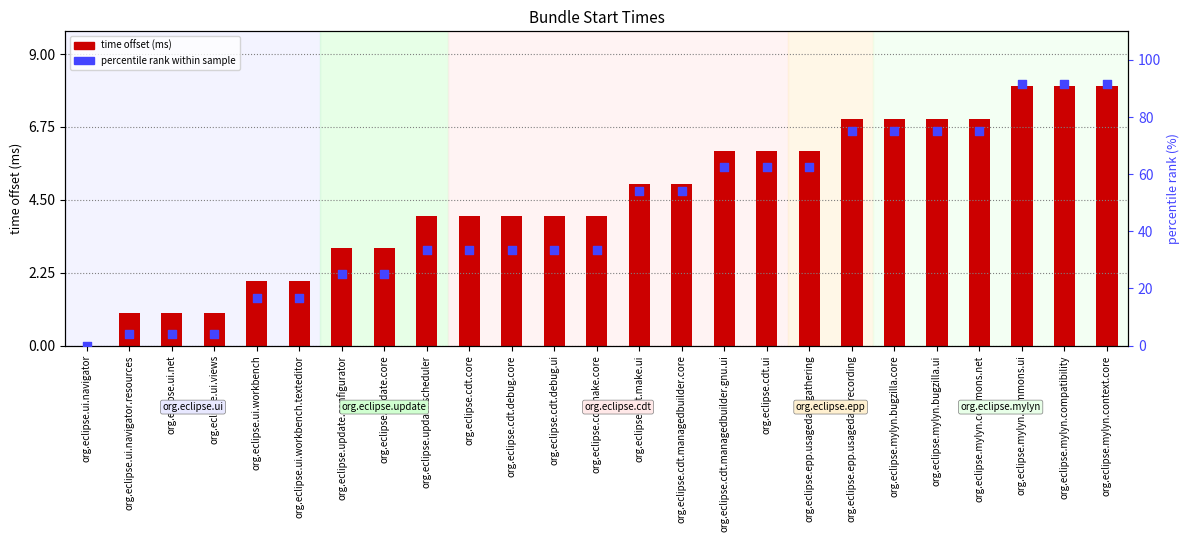

At how many categories does at least one series exceed 42?

12